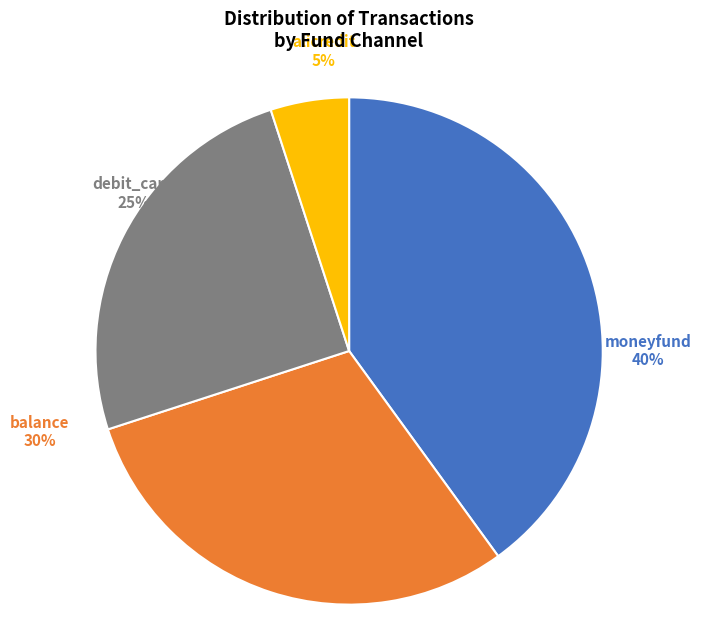

To the nearest percent, what portion does moneyfund represent?

40%